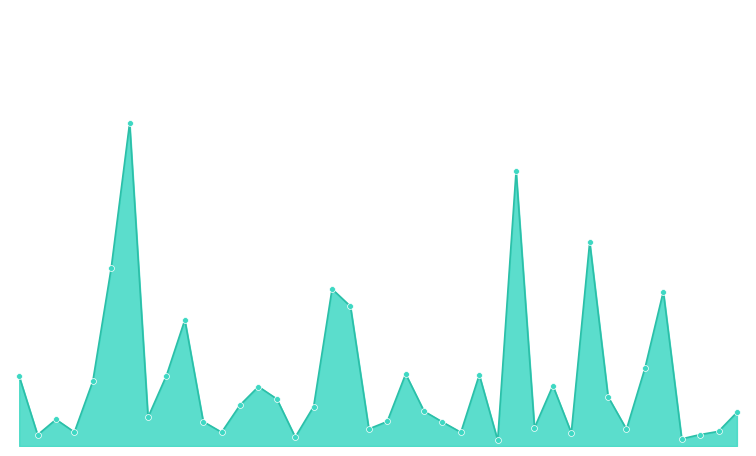

Is this an area chart (filled region under the line)?

Yes